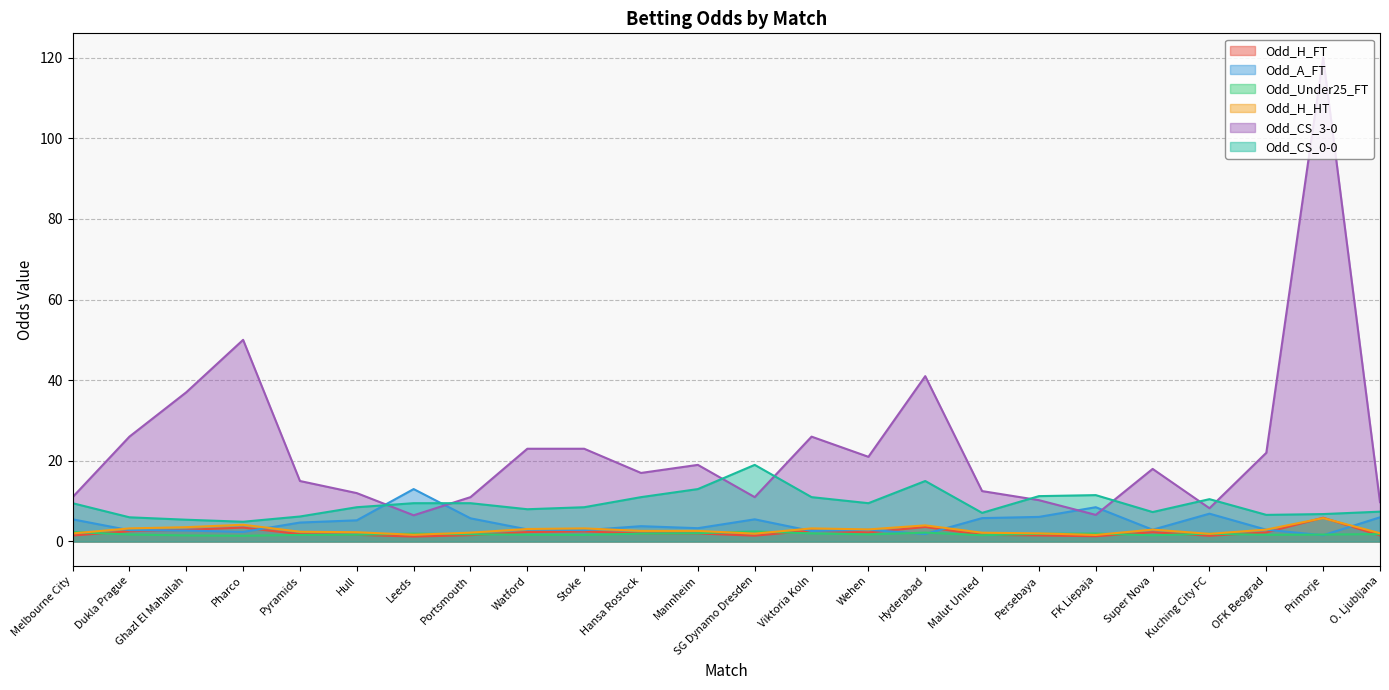

Between Viktoria Koln and Primorje, which is larger?

Primorje